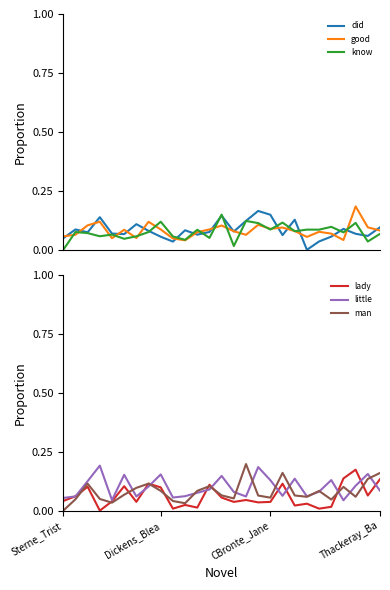

Is the value of did at Thackeray_Ba greater than the value of know at 11?

Yes